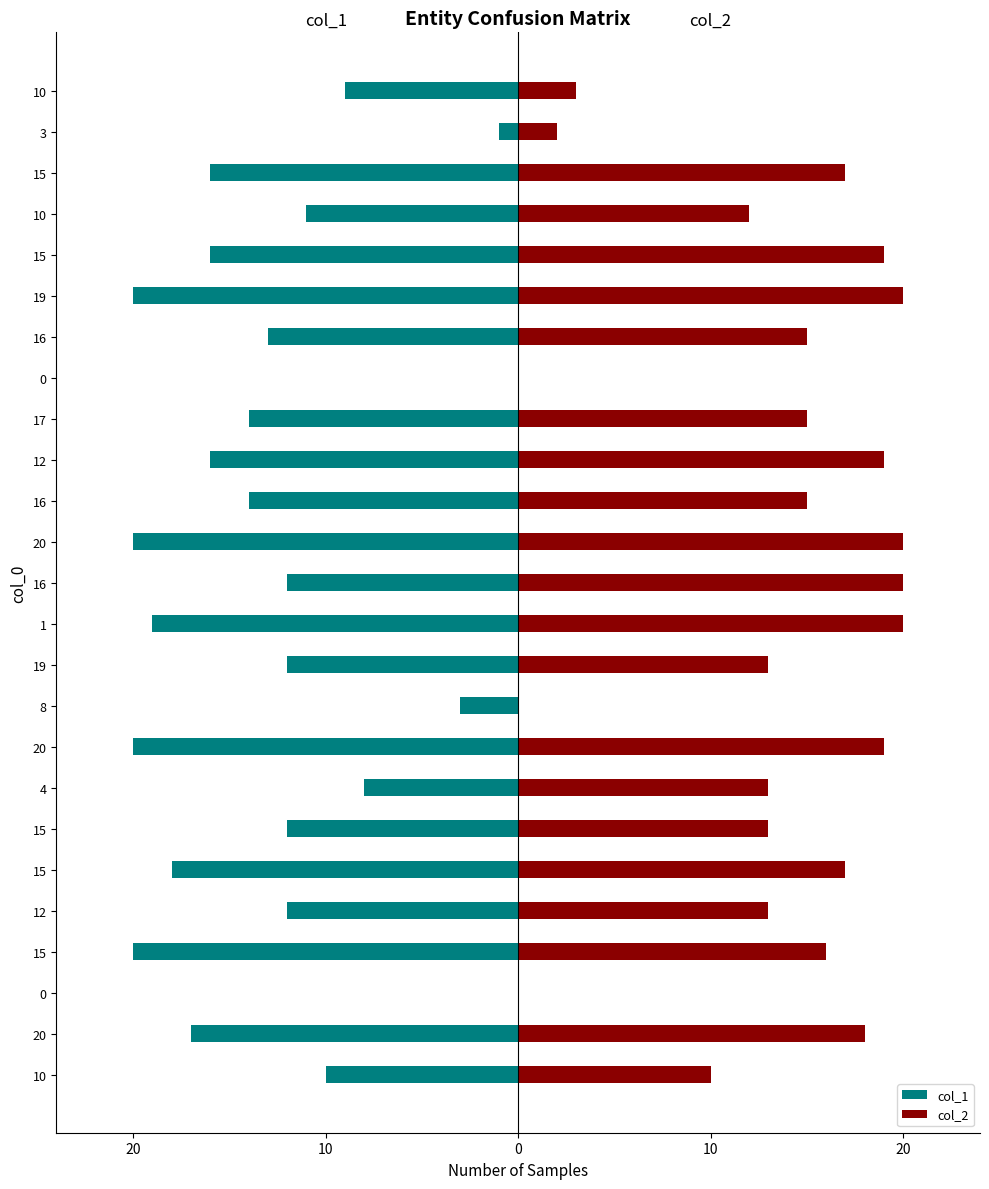

What is the highest value of the col_2 series?

20